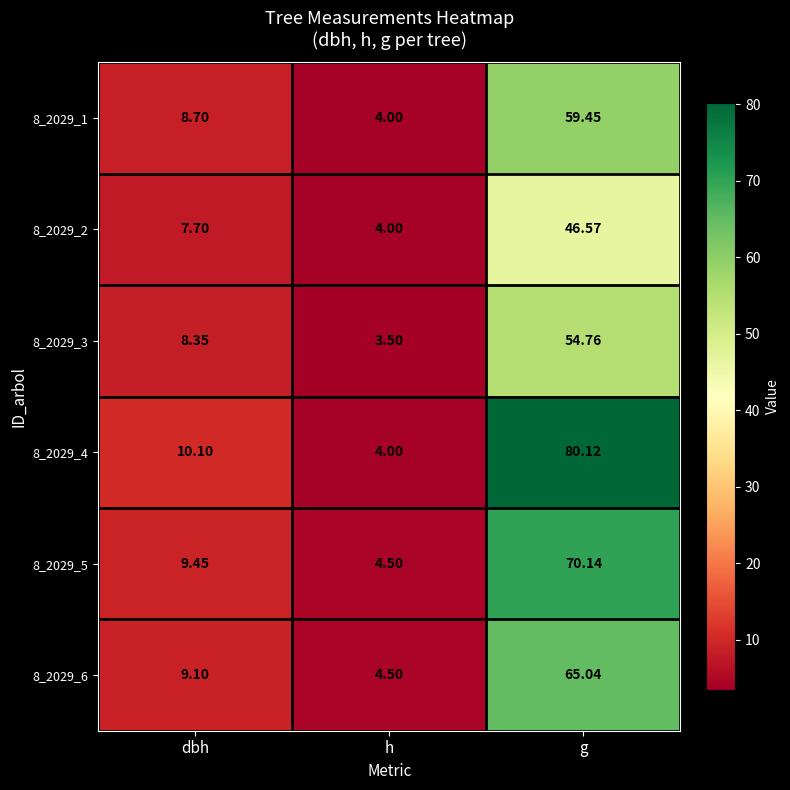

At which label does 8_2029_1 reach its peak?

g